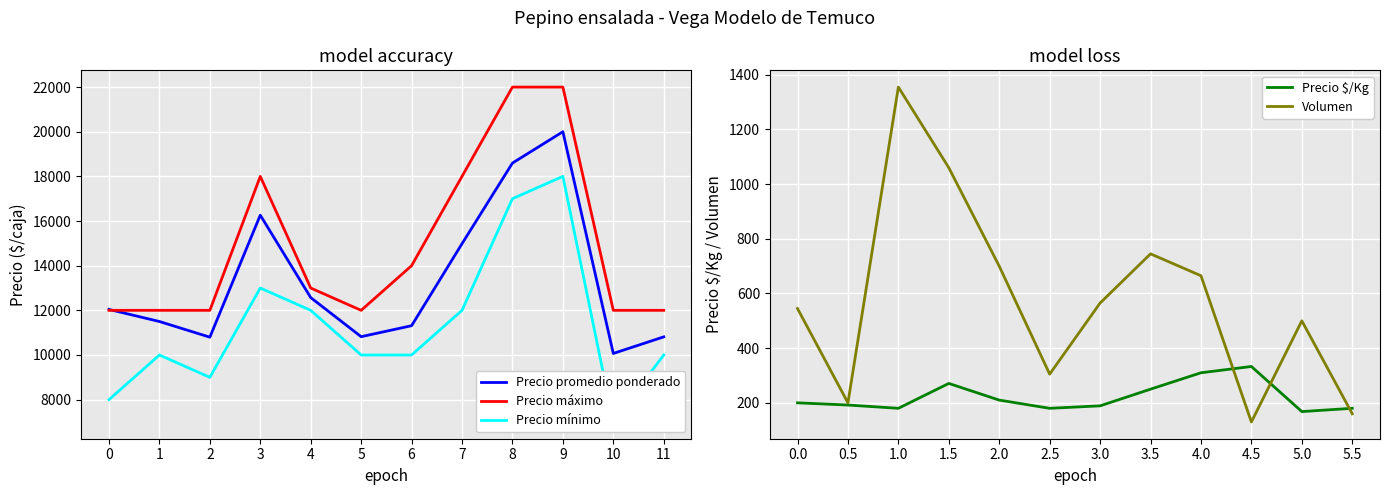

What are all the series names shown in the legend?

Precio promedio ponderado, Precio máximo, Precio mínimo, Precio $/Kg, Volumen